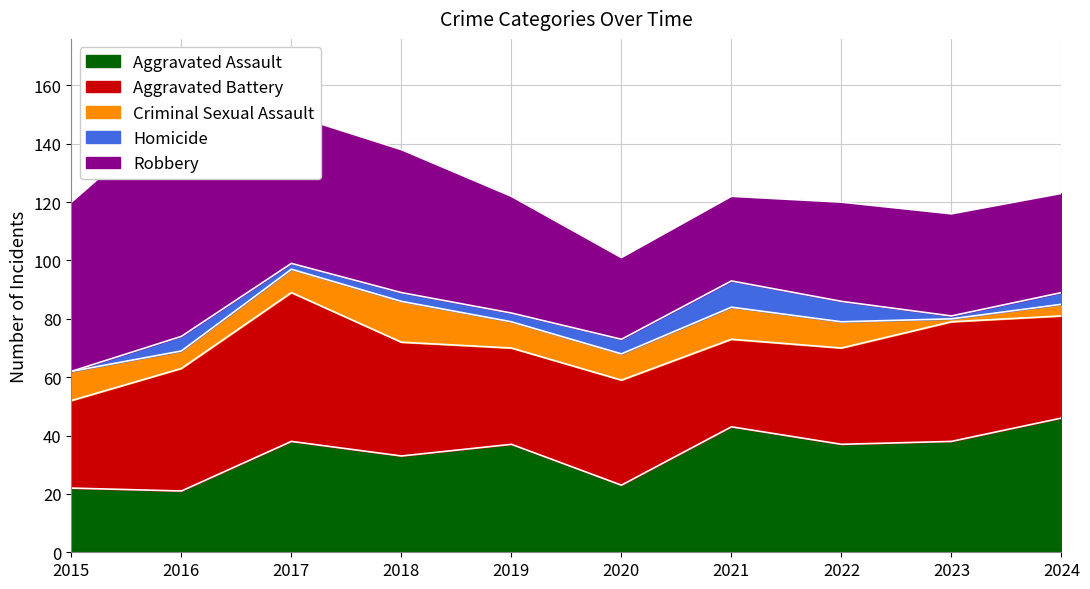

Between 2021 and 2024, which series saw the biggest shift?

Criminal Sexual Assault